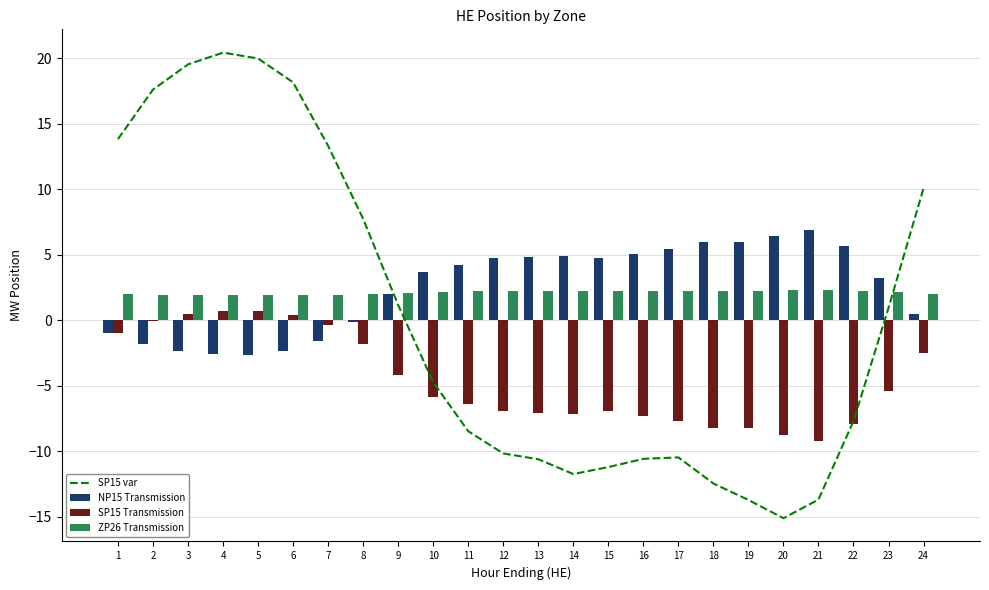

List the labels in order of SP15 Transmission value, largest first.

5, 4, 3, 6, 2, 7, 1, 8, 24, 9, 23, 10, 11, 15, 12, 13, 14, 16, 17, 22, 19, 18, 20, 21